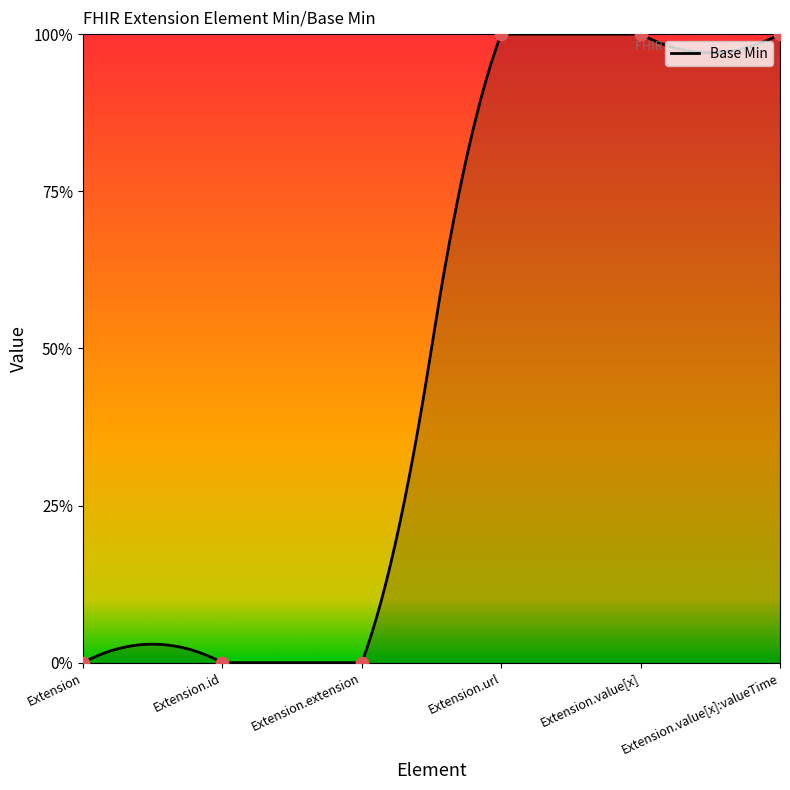

Which has a higher value, Extension or Extension.value[x]:valueTime?

Extension.value[x]:valueTime